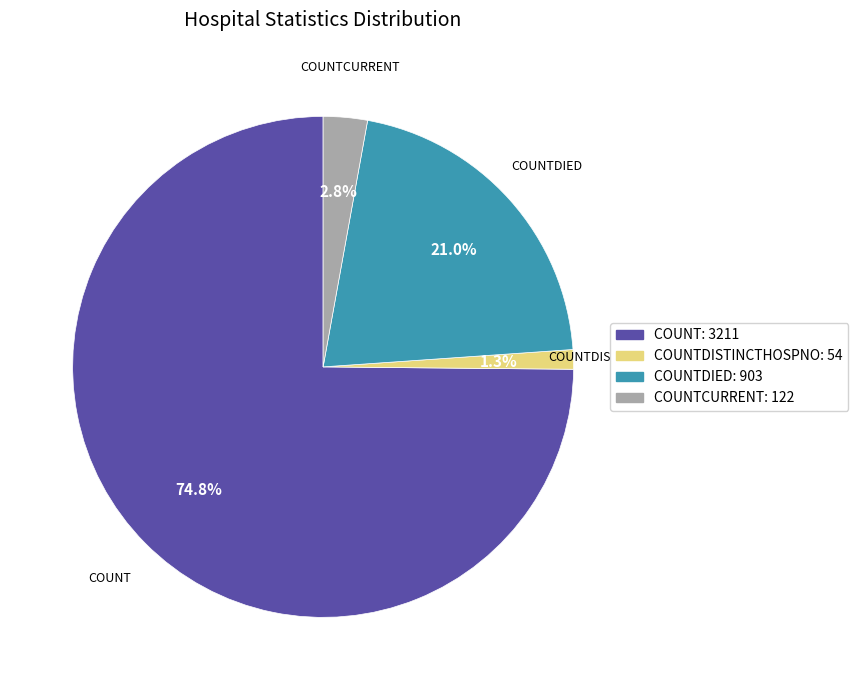

Is there a majority slice in this chart?

Yes